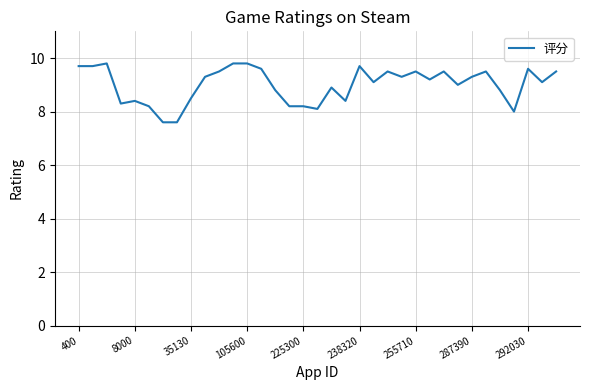

What is the difference between the maximum and minimum values?

2.2